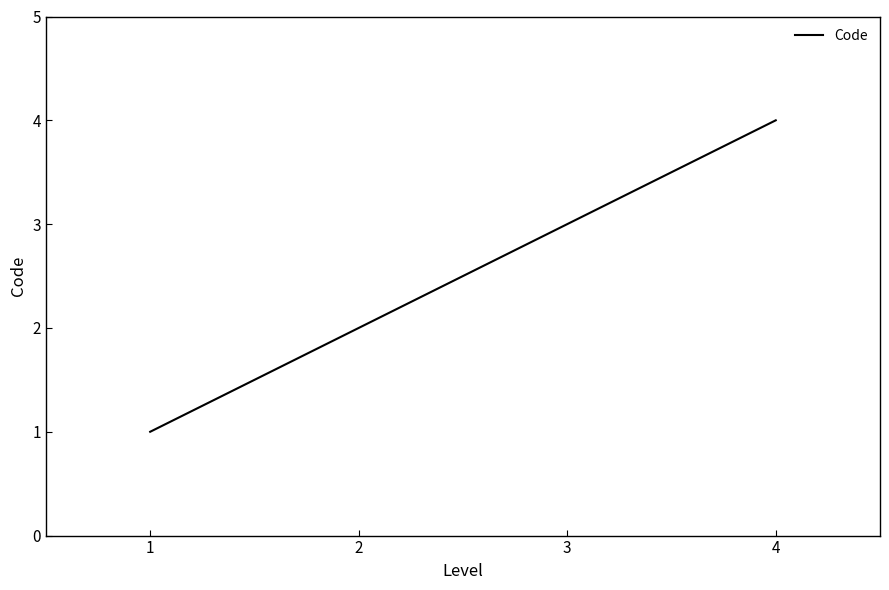

What is the difference between the maximum and minimum values?

3